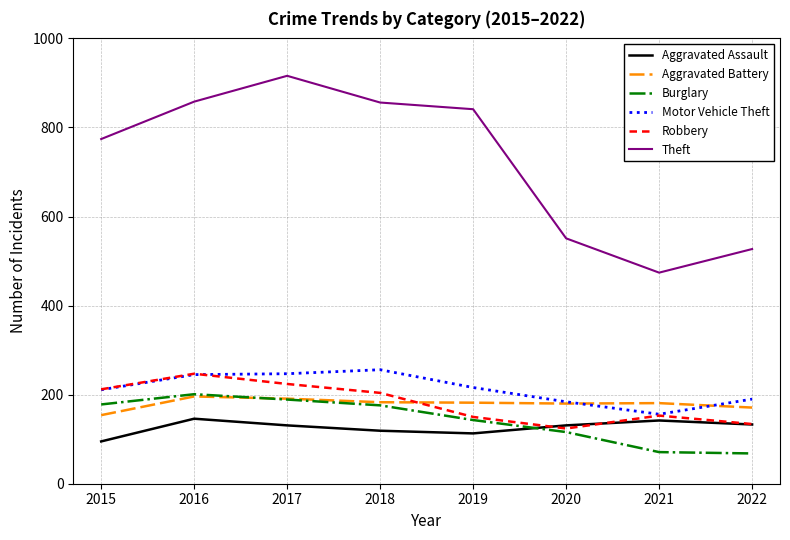

True or false: Aggravated Battery has a value of 182 at 2019.

True